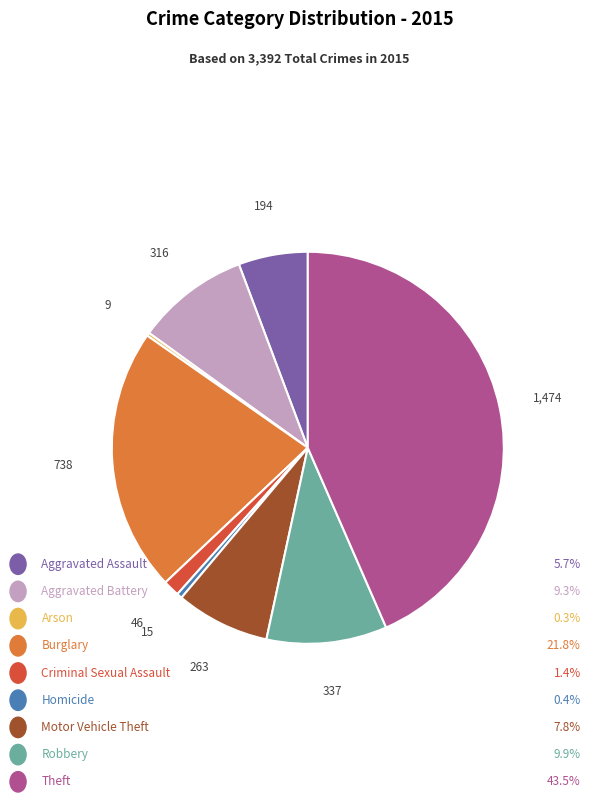

Is there any slice that represents more than half of the pie?

No